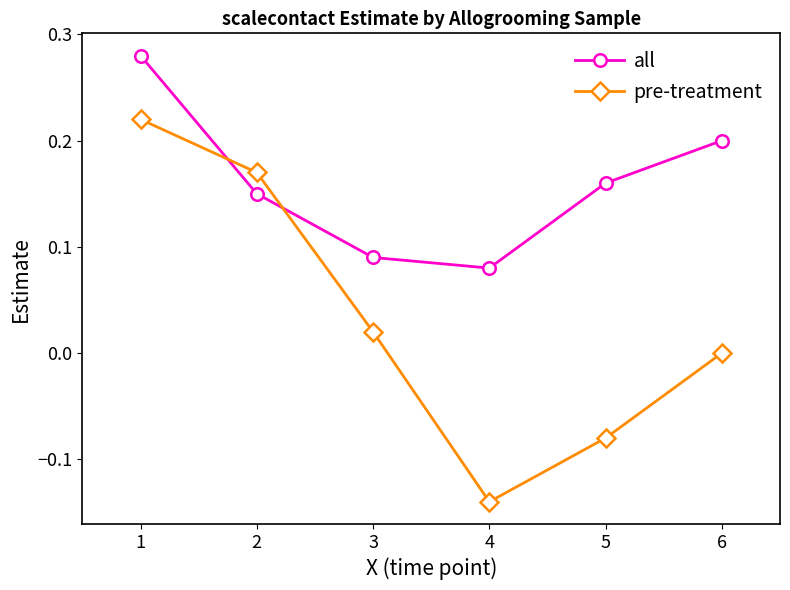

Which series changed the most between 2 and 3?

pre-treatment